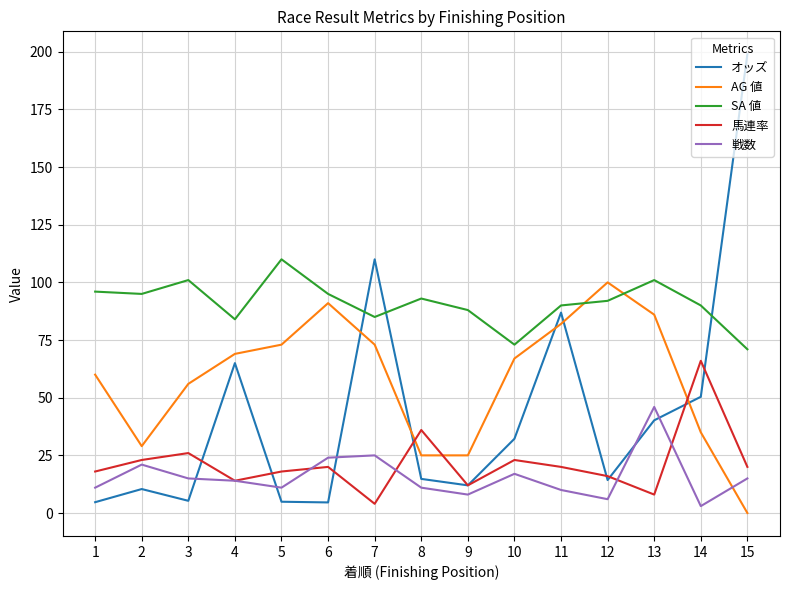

At how many categories does at least one series exceed 189?

1